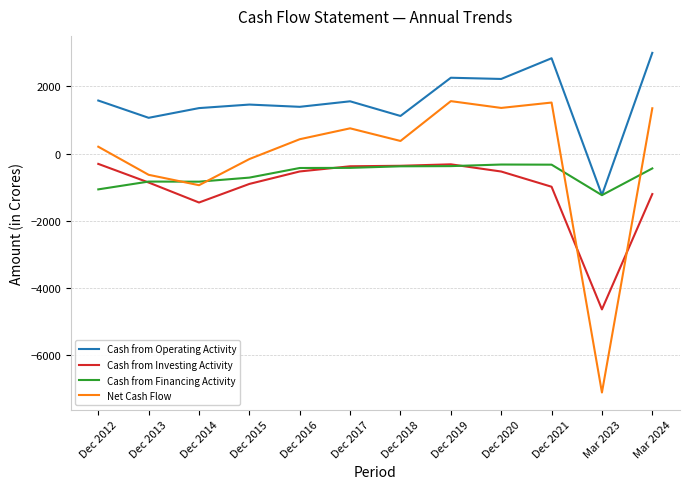

List the series in order of their overall mean, highest first.

Cash from Operating Activity, Net Cash Flow, Cash from Financing Activity, Cash from Investing Activity